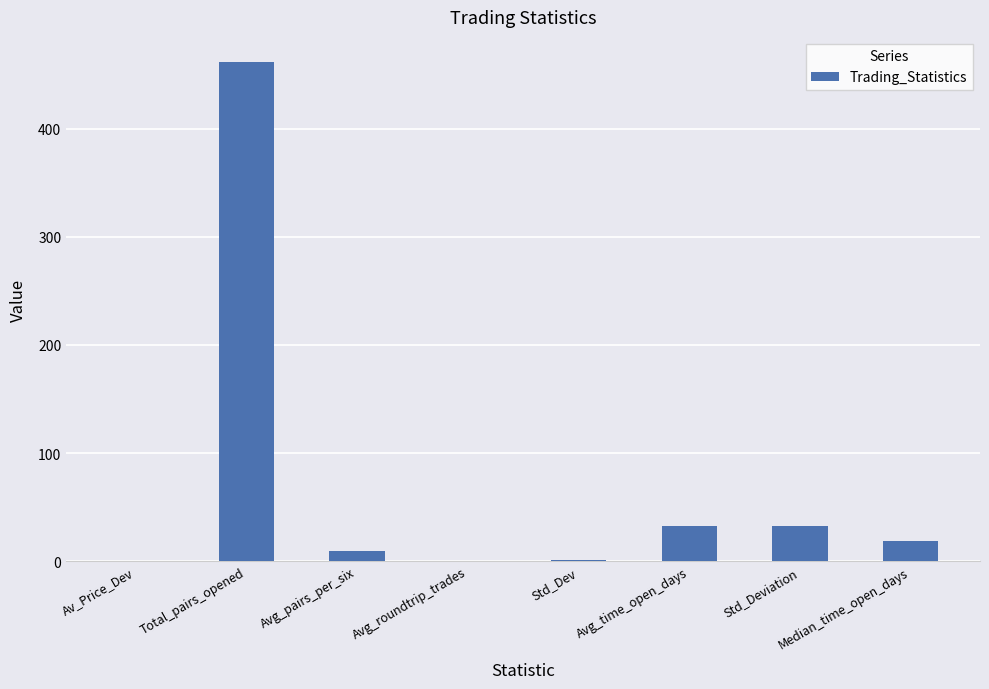

What is the change in value from Total_pairs_opened to Median_time_open_days?

-443.0